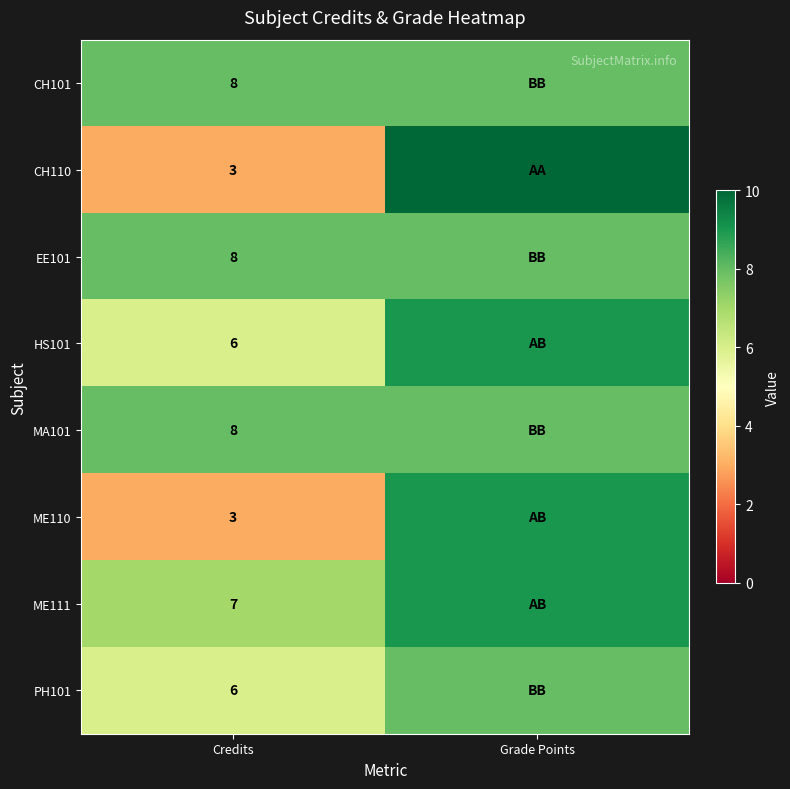

What is the total value across all series at Credits?

49